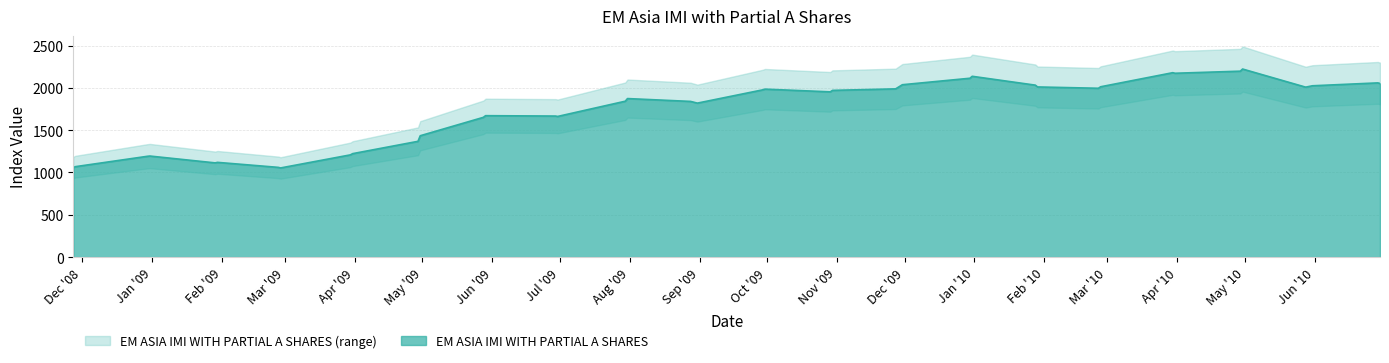

What is the label of the 11th point from the left?

2009-04-29